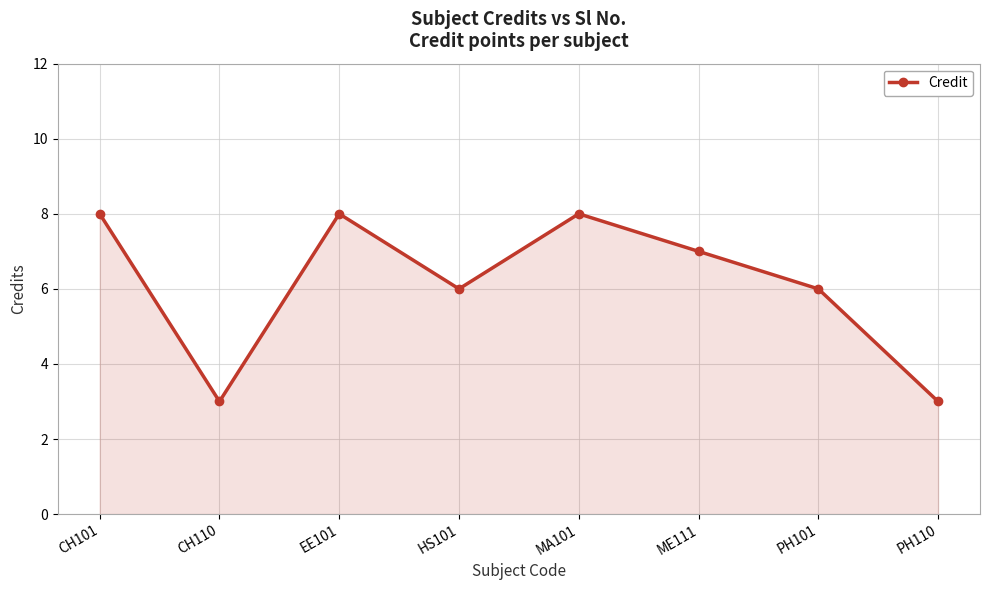

What is the smallest value displayed?

3